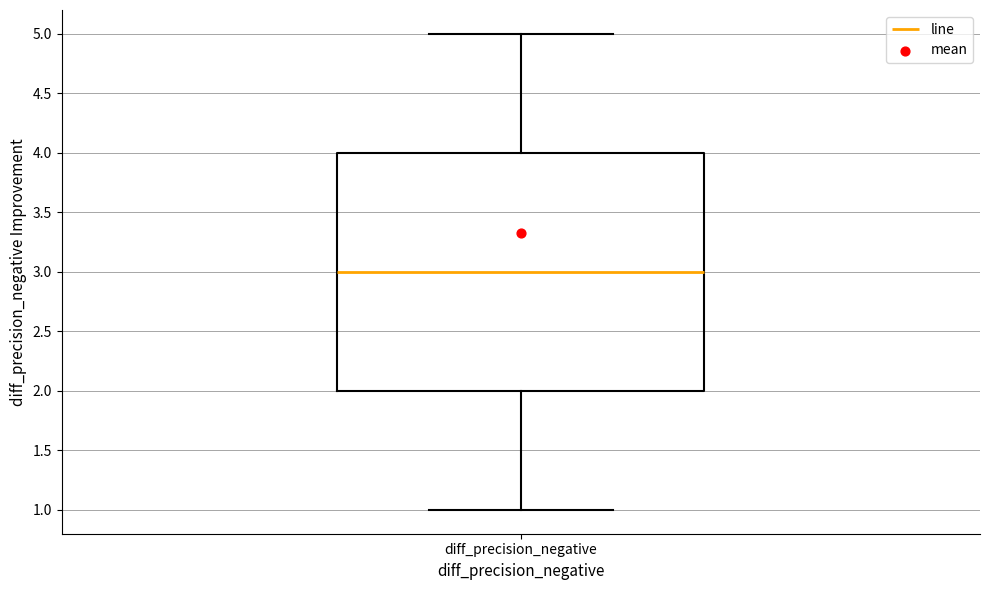

Read this box plot against the y-axis: the position of the median line, the range covered by the box, and the ends of both whiskers. The values are not printed on the chart, so give them approximately, as read against the axis.

median 3, box 2 to 4, whiskers 1 to 5